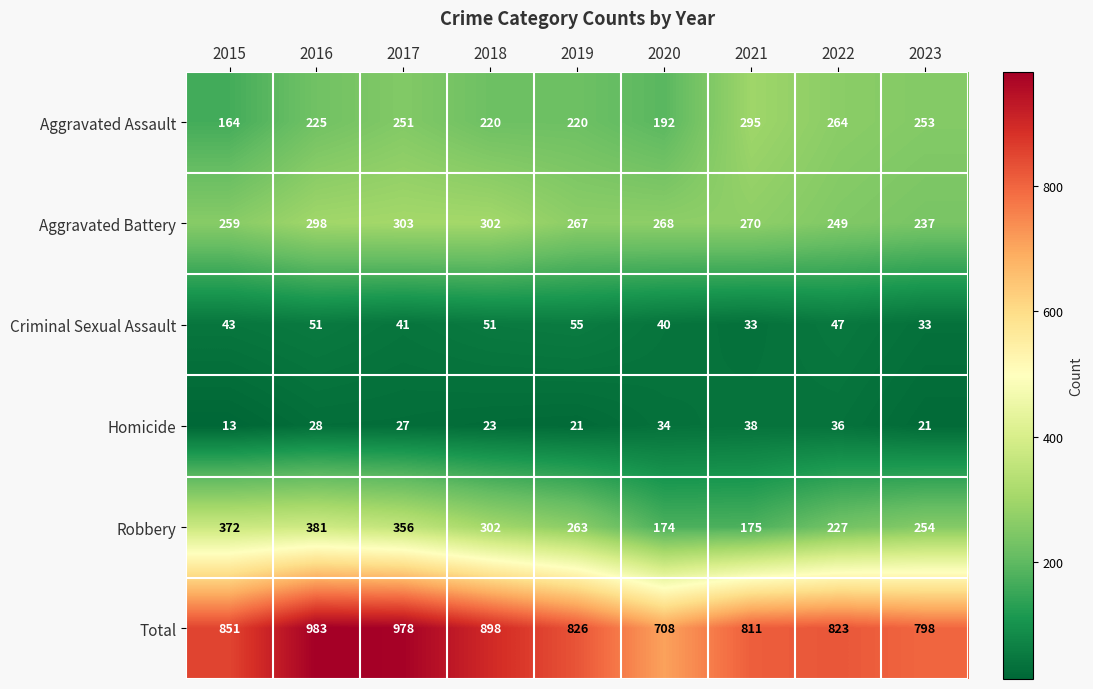

At which label does Robbery first exceed 263?

2015